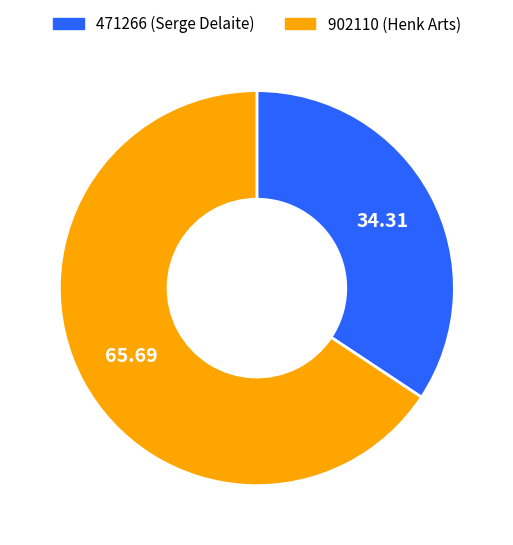

Approximately how many times larger is the value at 471266 compared to 902110?

0.5